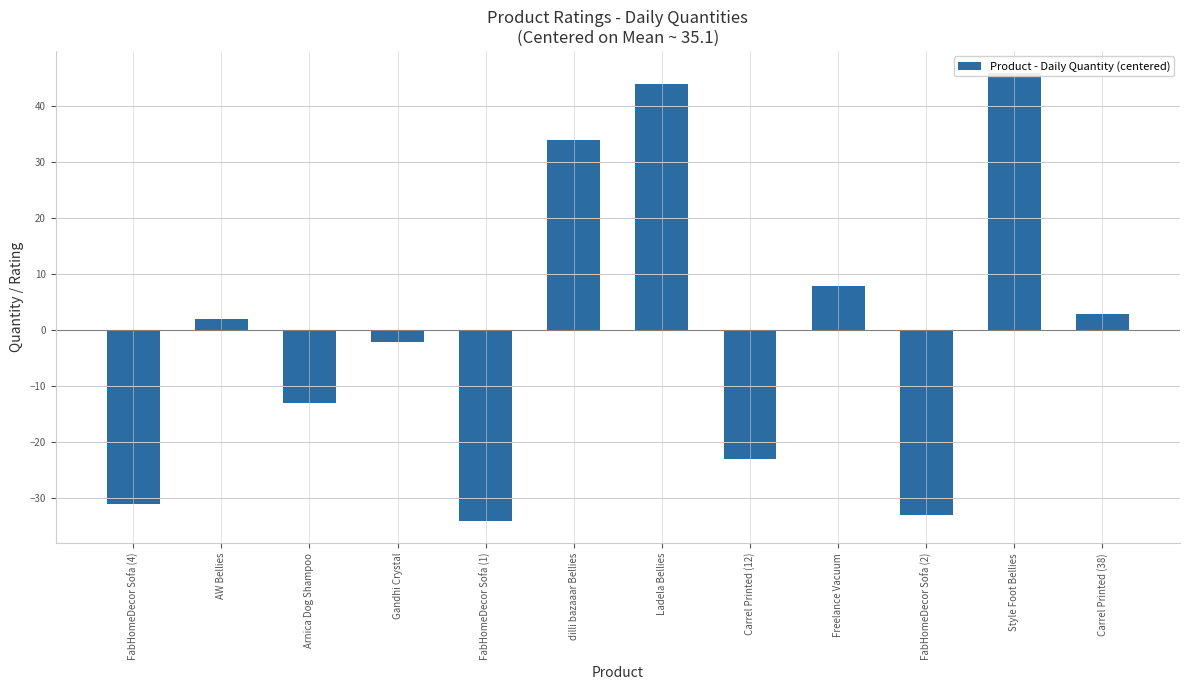

Does the chart contain any negative values?

Yes